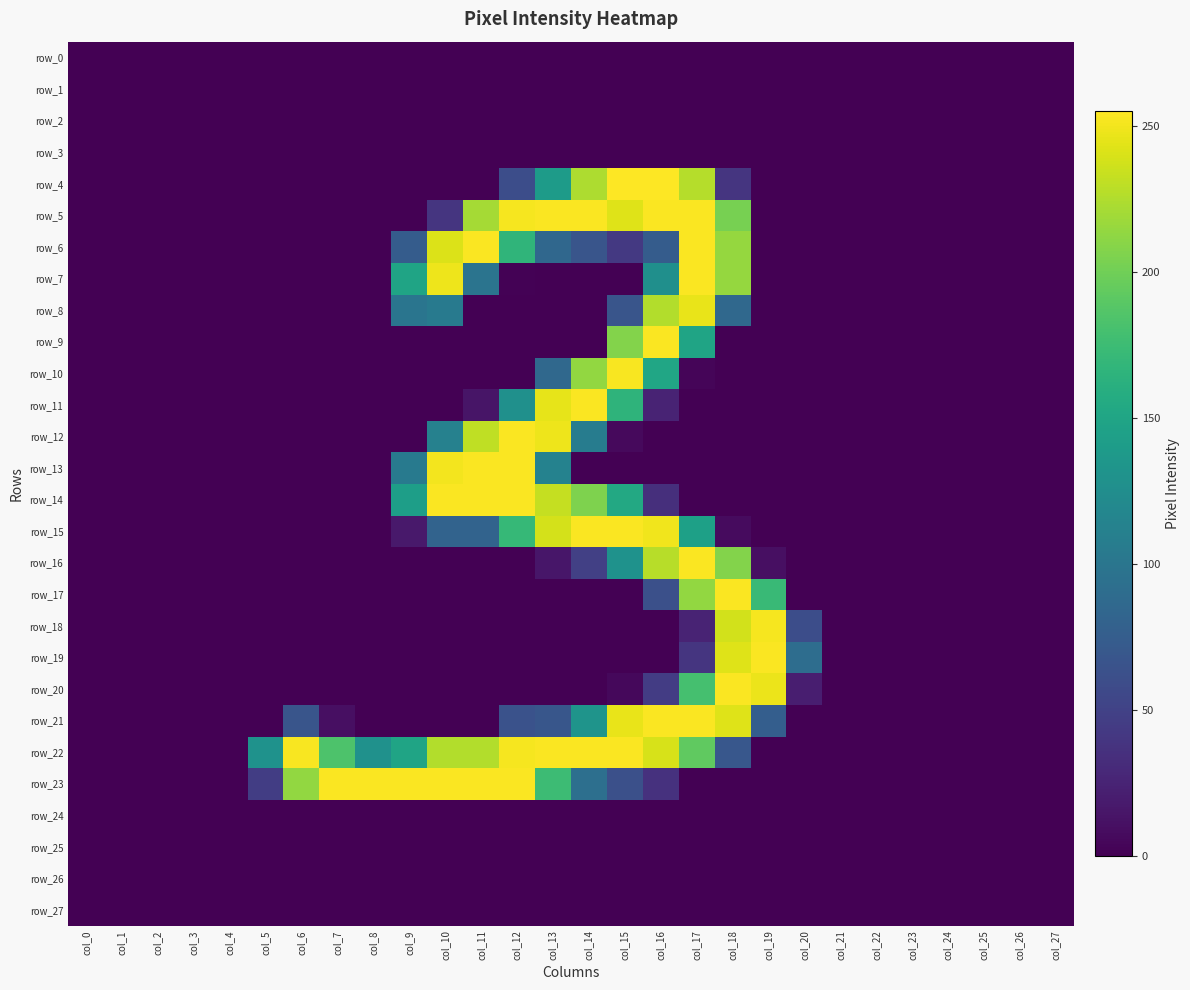

Which has a higher value, col_6 or col_15?

col_6